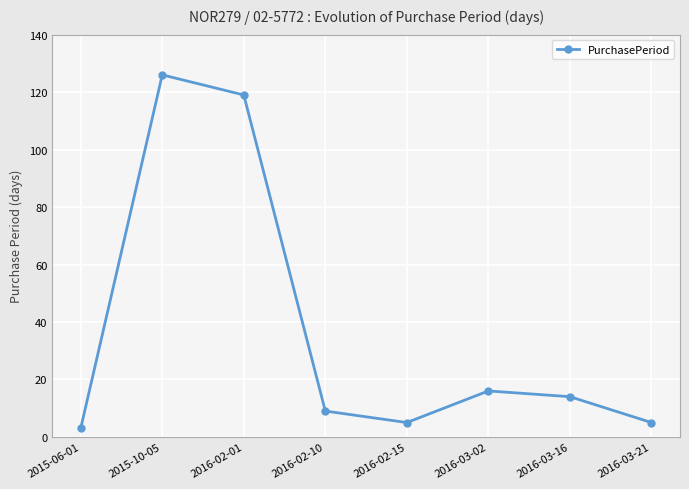

What is the label of the 2nd point from the left?

2015-10-05